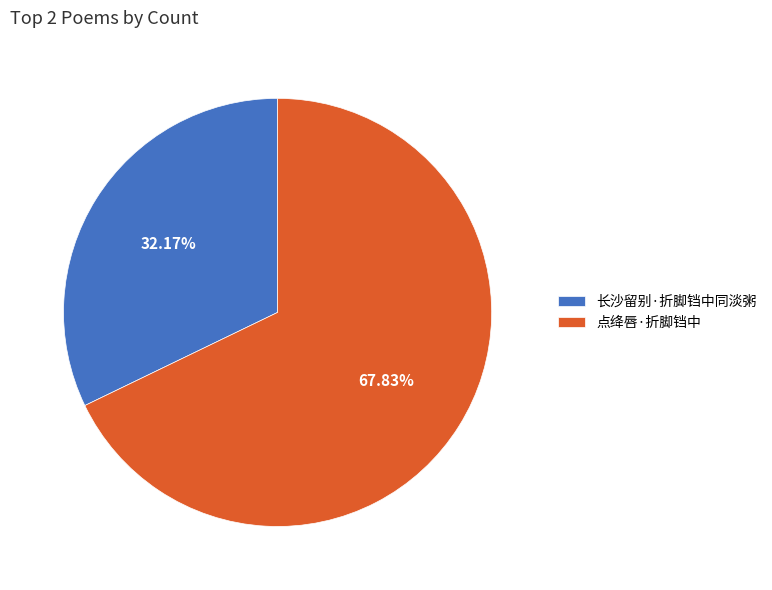

The 点绛唇·折脚铛中 slice represents 73% of the pie. True or false?

False